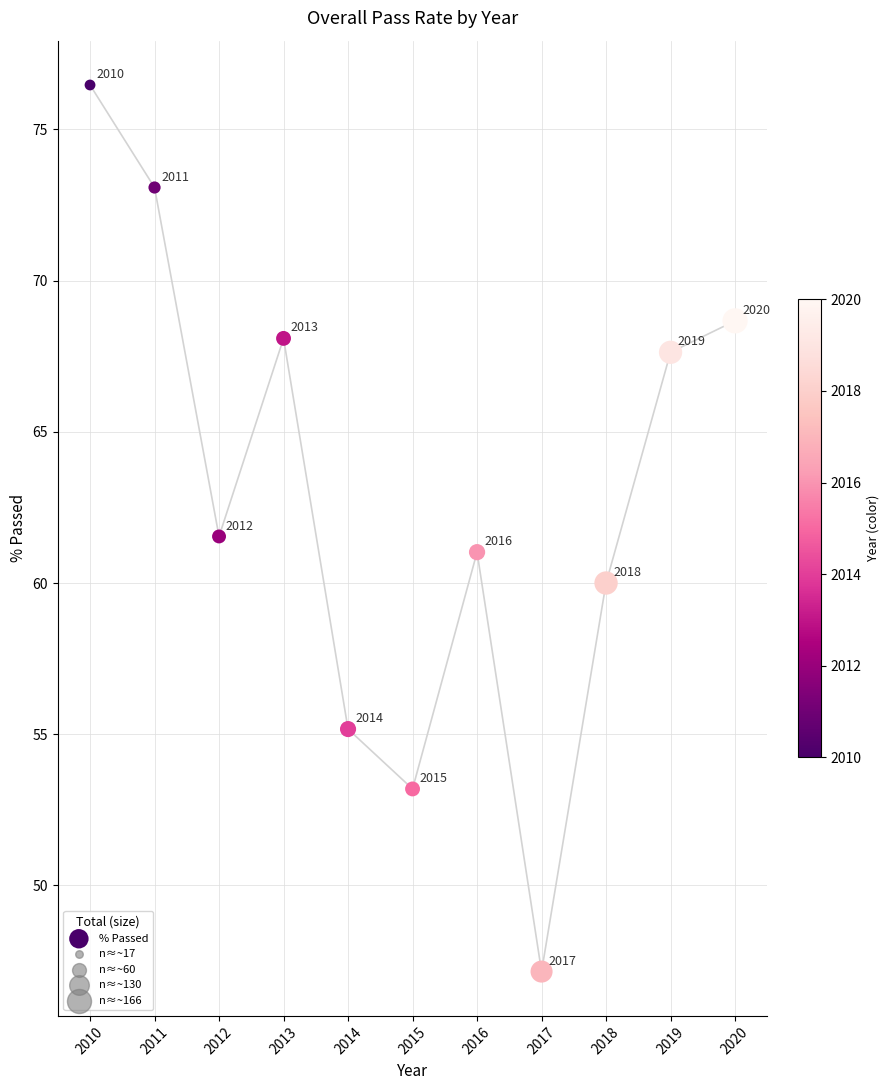

What is the average X value?

2015.0